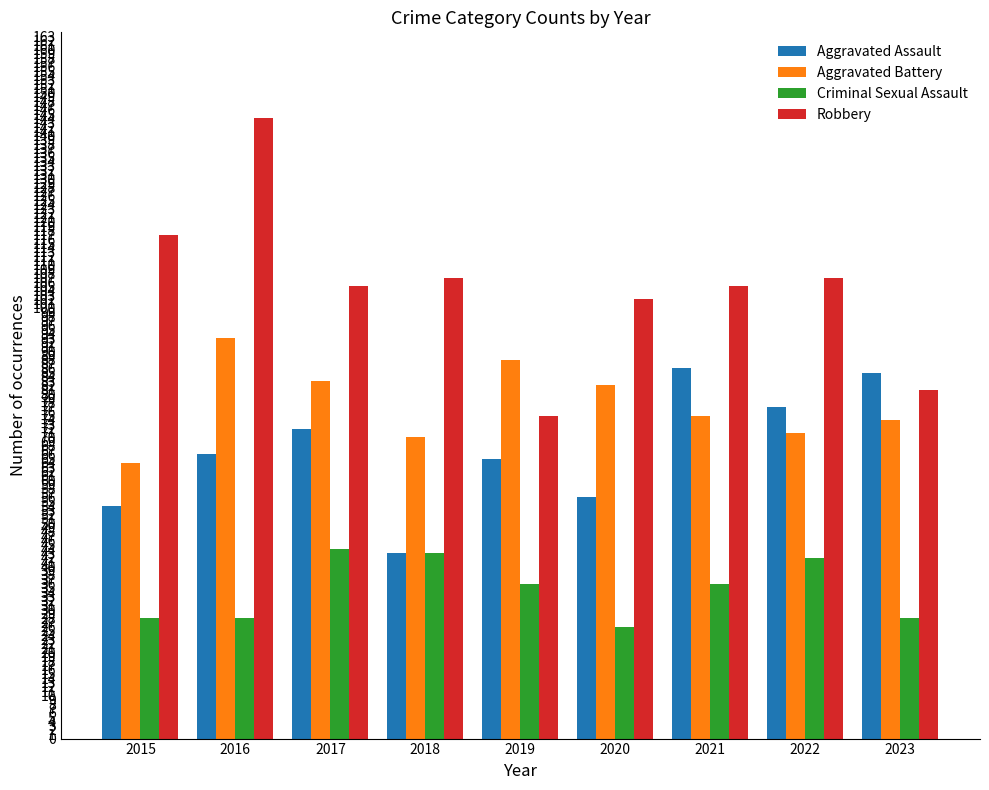

Which series has the largest range (max minus min)?

Robbery